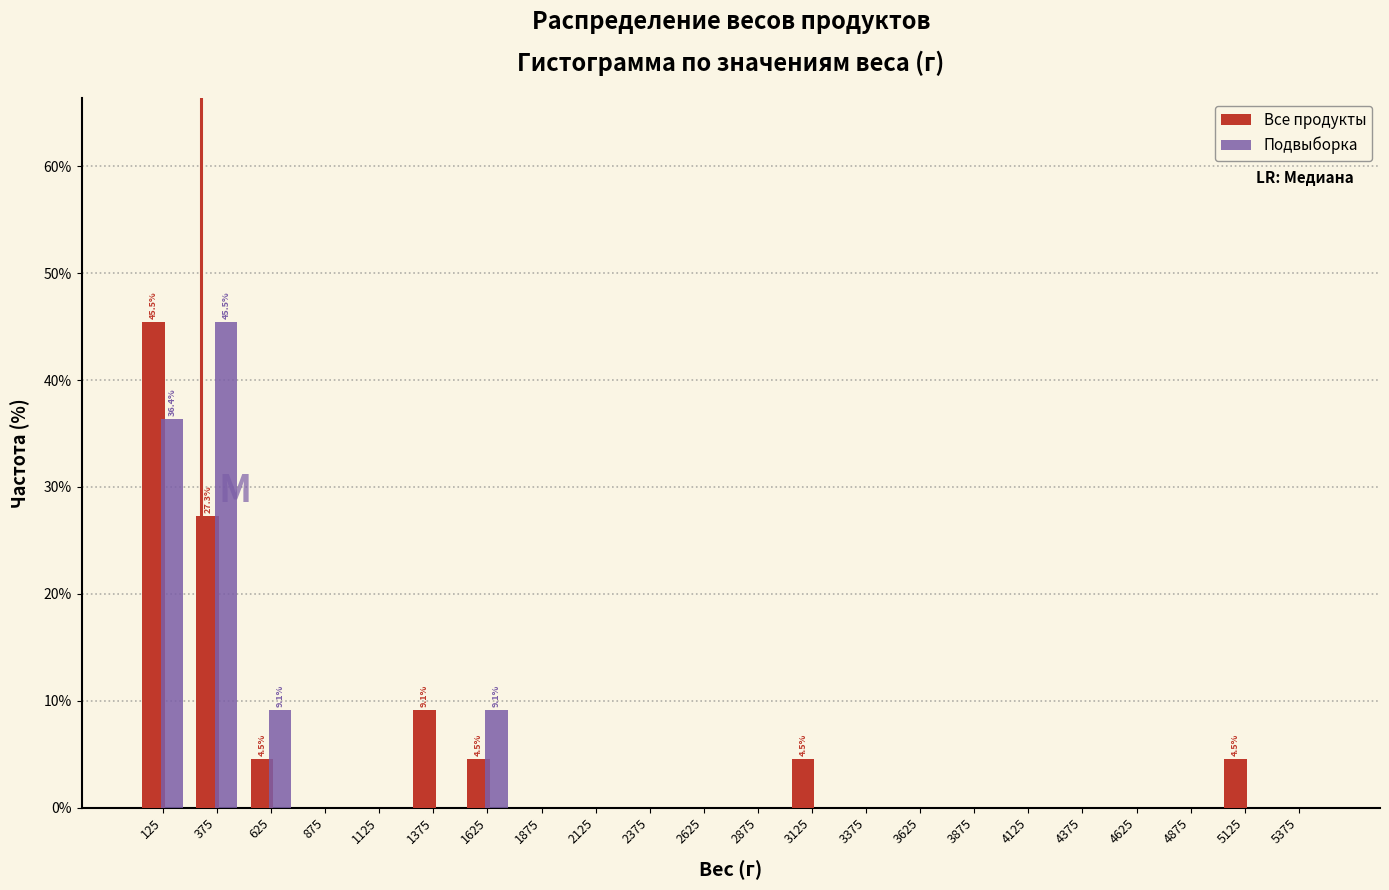

In the Все продукты series, which range on the x-axis has the tallest bar?

0 to 250